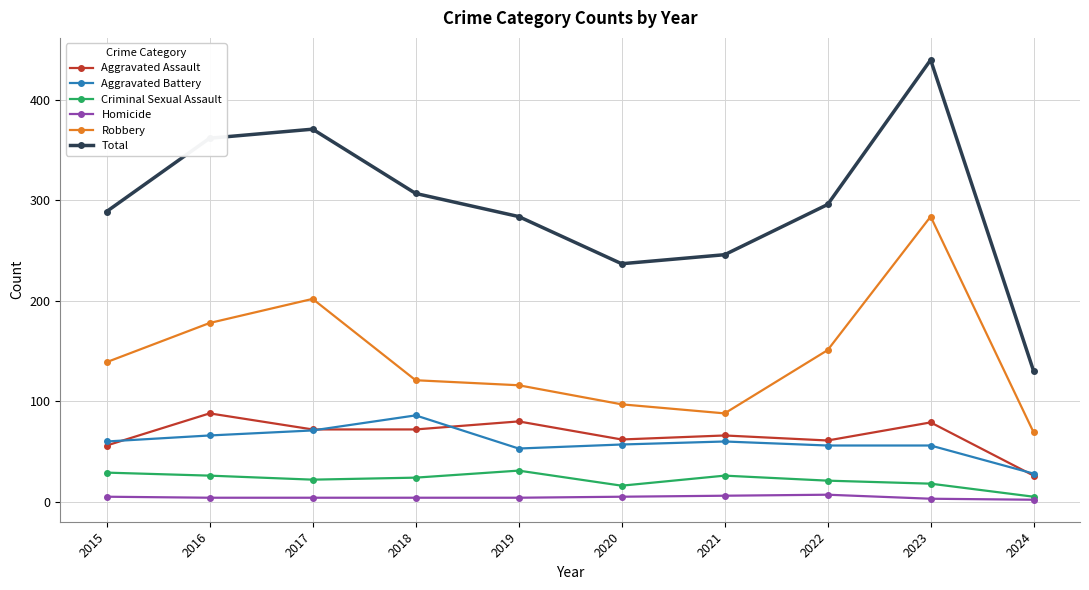

At which category is the sum across all series the highest?

2023